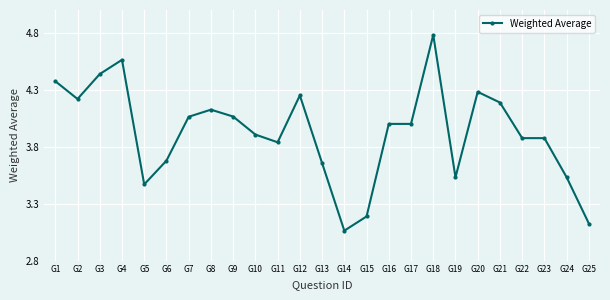

The value at G12 is 7.6. True or false?

False